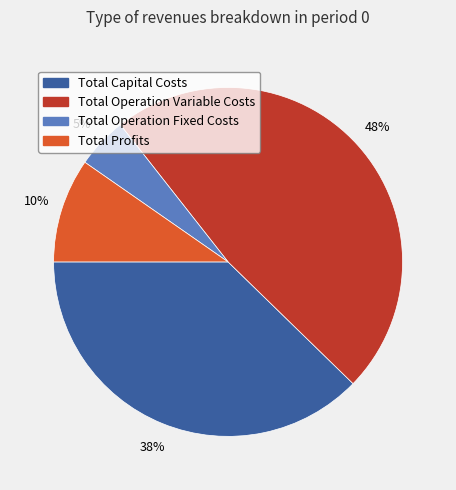

To the nearest percent, what is the difference between the largest and smallest slice percentages?

43%